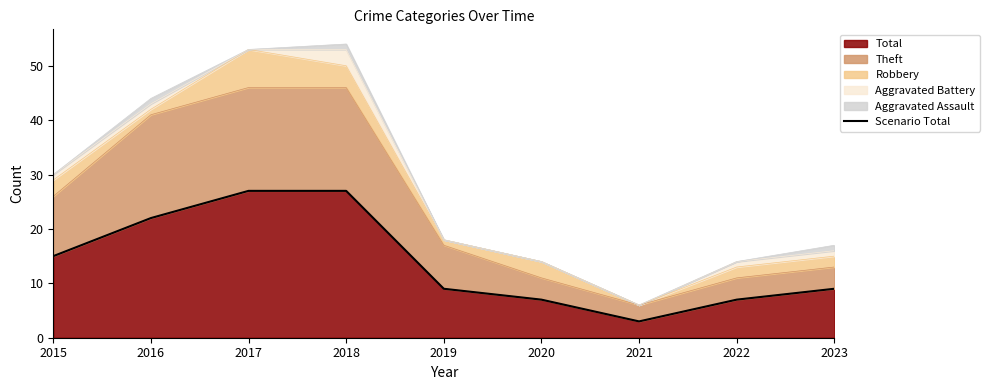

What is the change in value from 2020 to 2023?

+2